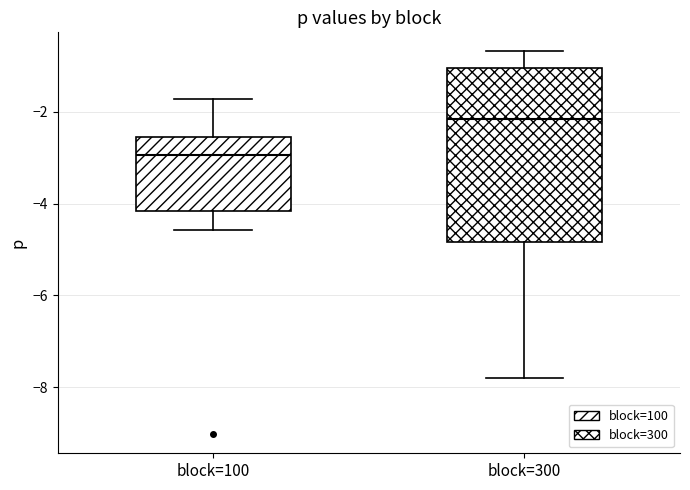

Comparing the boxes themselves (not the whiskers), which one is the tallest?

block=300